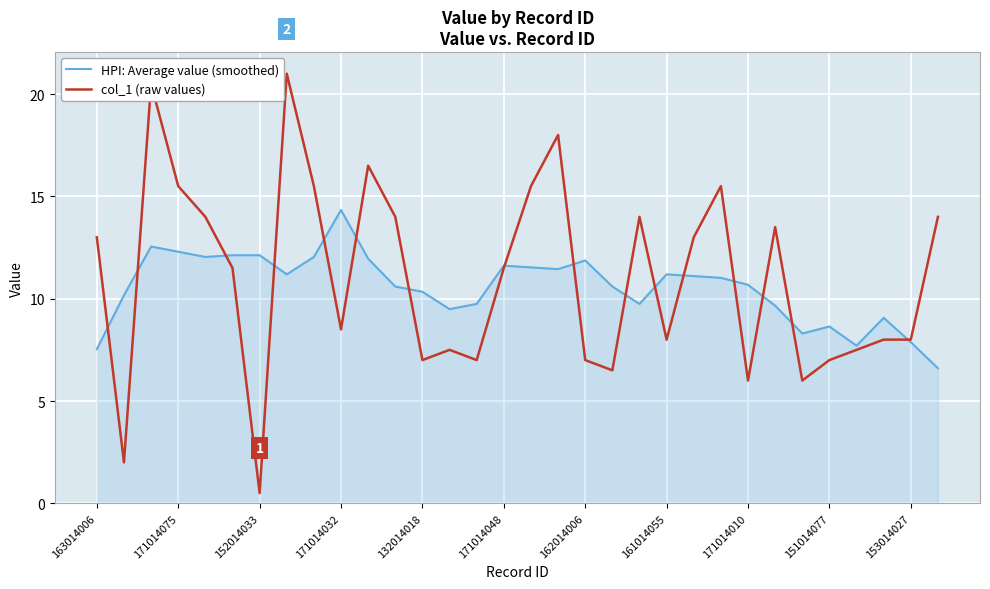

What is the lowest value of the HPI: Average value (smoothed) series?

6.6